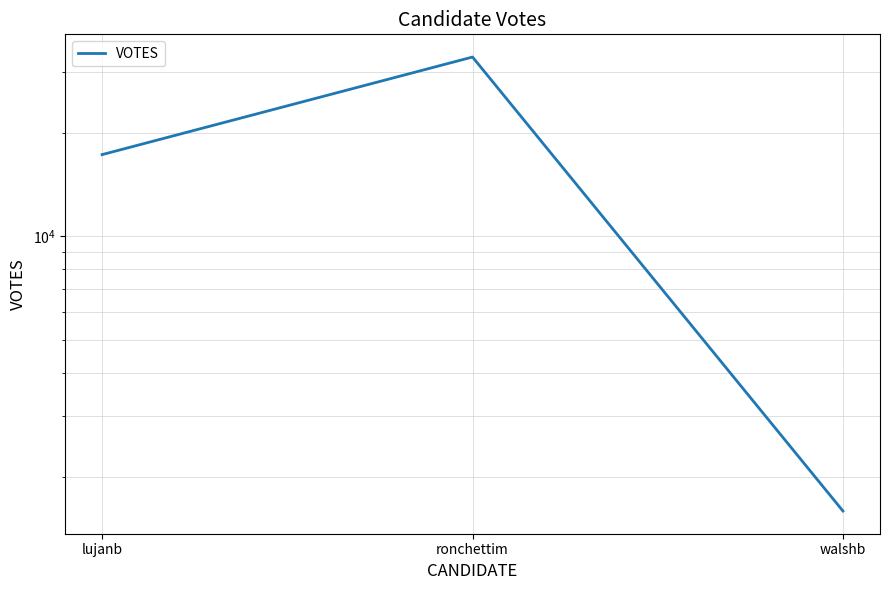

Rank the categories by value from highest to lowest.

ronchettim, lujanb, walshb